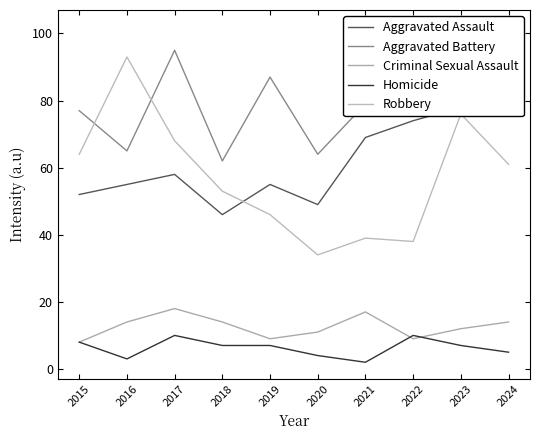

Which series changed the most between 2020 and 2023?

Robbery